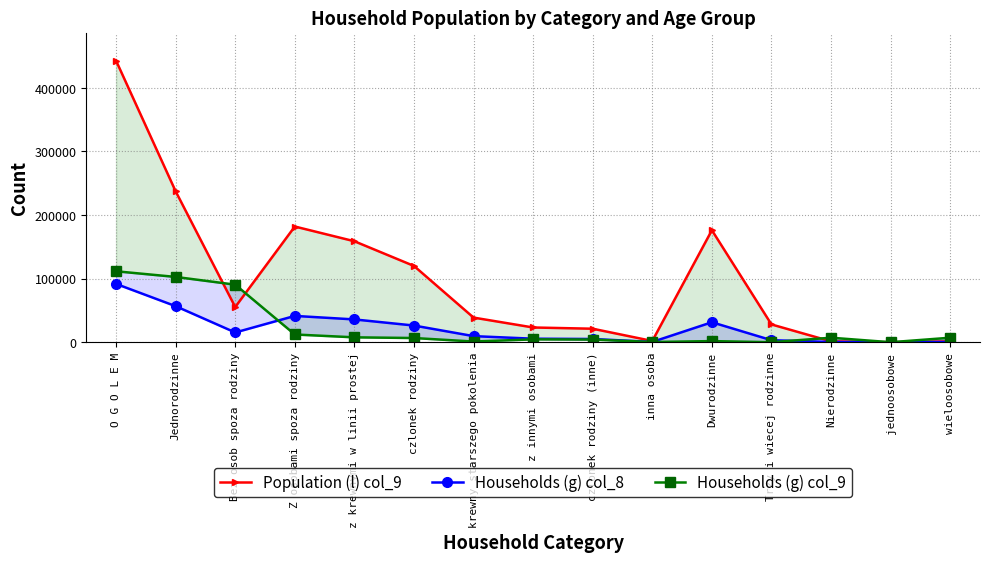

List the labels in order of Households (g) col_9 value, smallest first.

jednoosobowe, Trzy i wiecej rodzinne, inna osoba, krewny starszego pokolenia, Dwurodzinne, czlonek rodziny (inne), z innymi osobami, czlonek rodziny, Nierodzinne, wieloosobowe, z krewnymi w linii prostej, Z osobami spoza rodziny, Bez osob spoza rodziny, Jednorodzinne, O G O L E M